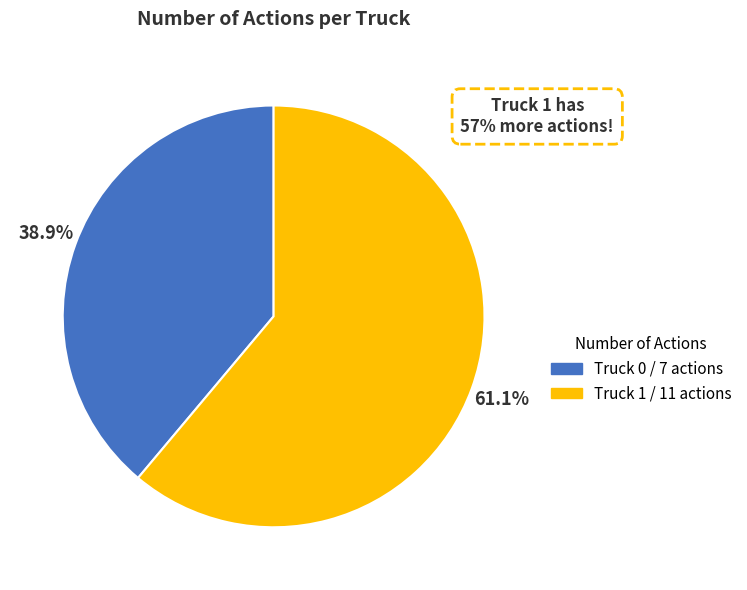

What is the smallest slice in the pie chart?

Truck 0